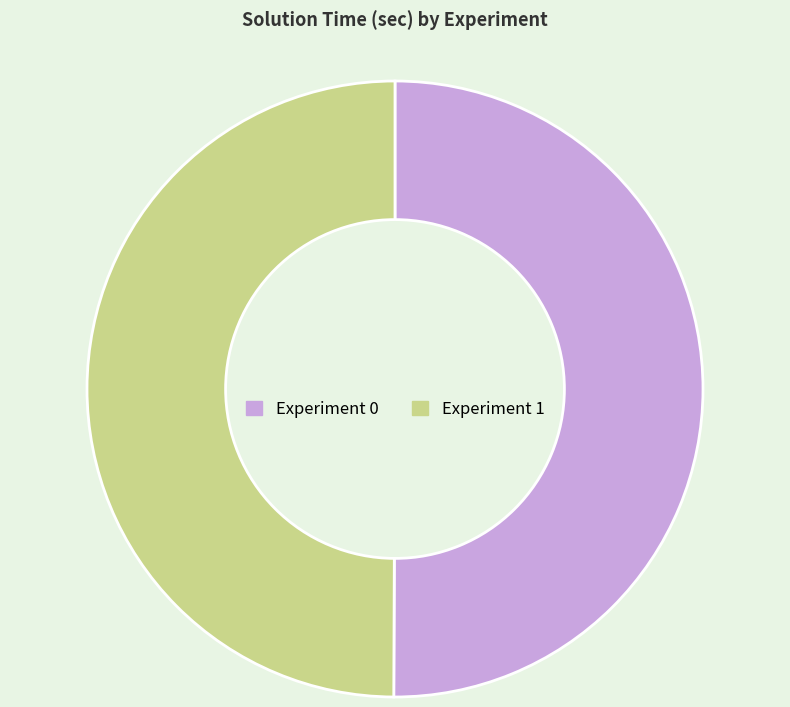

The Experiment 0 slice represents 50% of the pie. True or false?

True